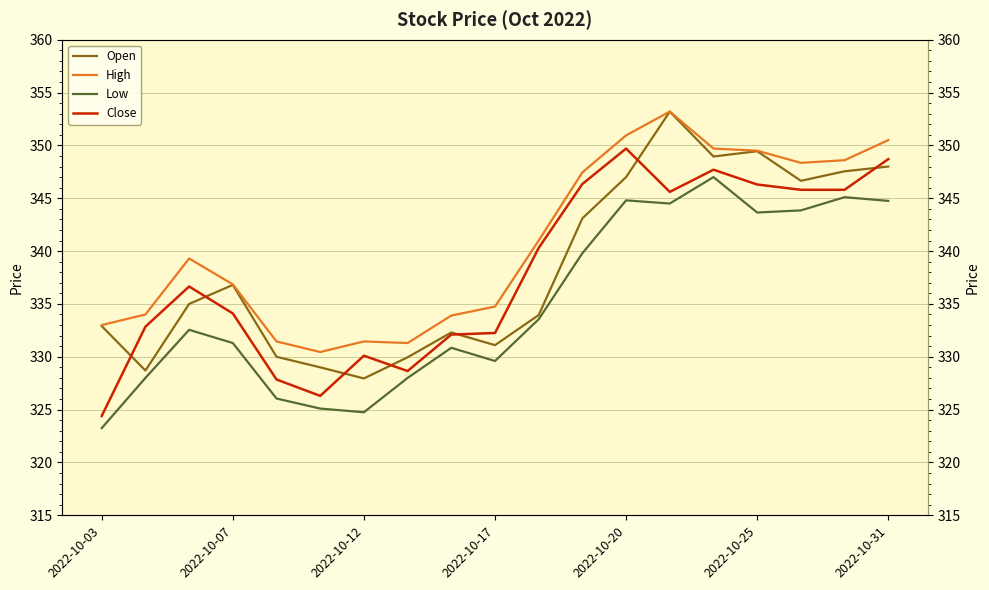

Is the value of High at 13 greater than the value of Low at 2022-10-17?

Yes